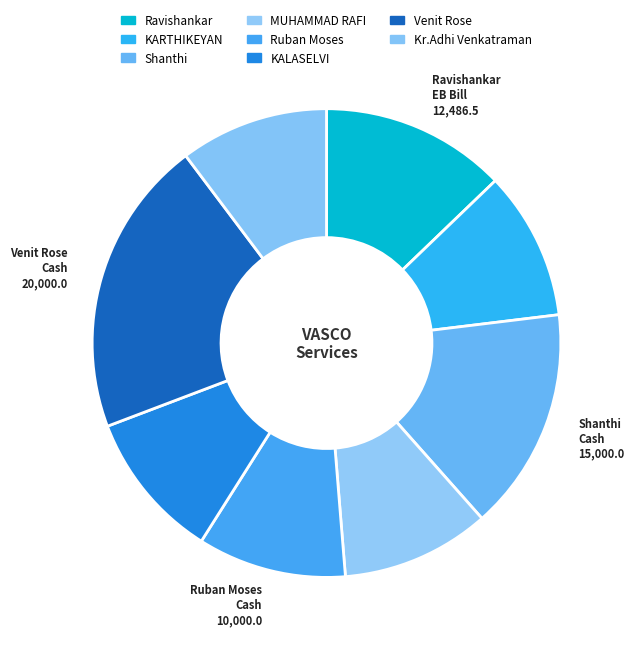

Count the number of slices in the pie.

8